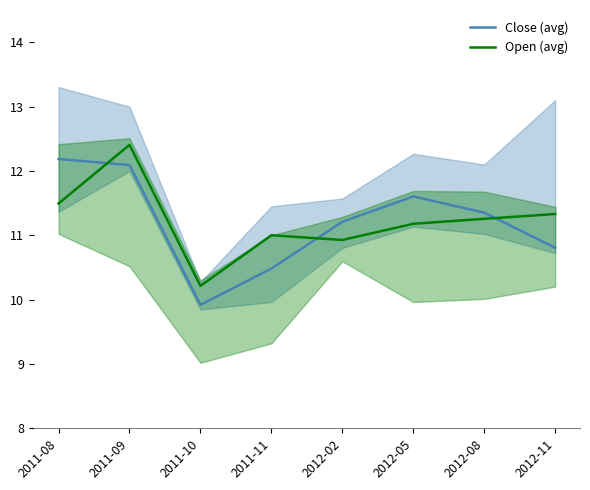

Which series has the widest spread of values?

Close (avg)